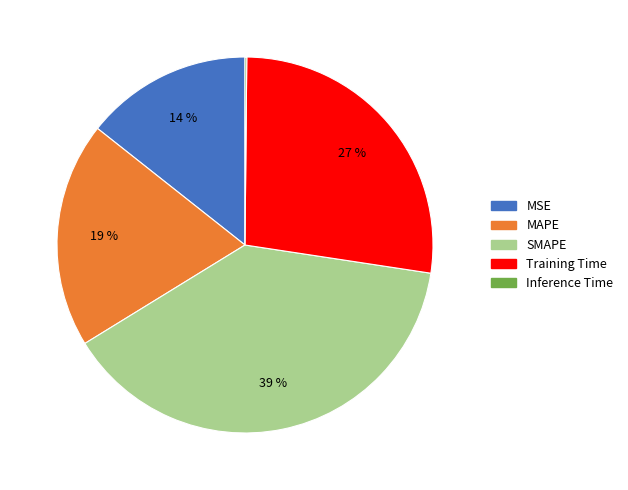

To the nearest percent, what is the average slice percentage?

20%